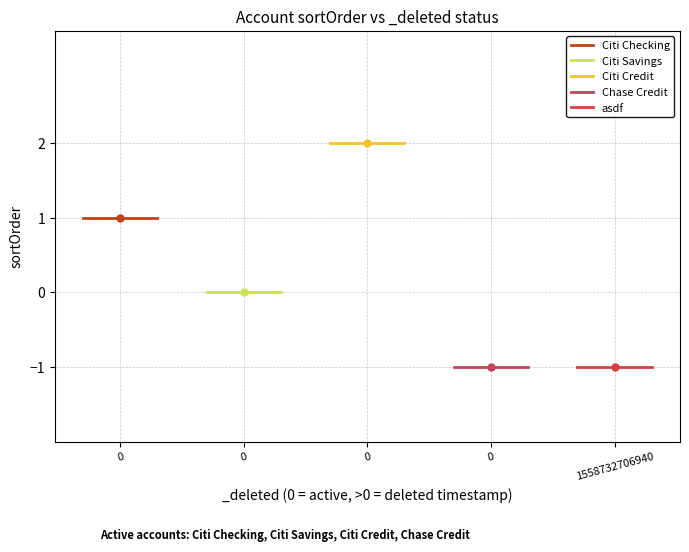

Is it true that Chase Credit equals -1 at 0?

True